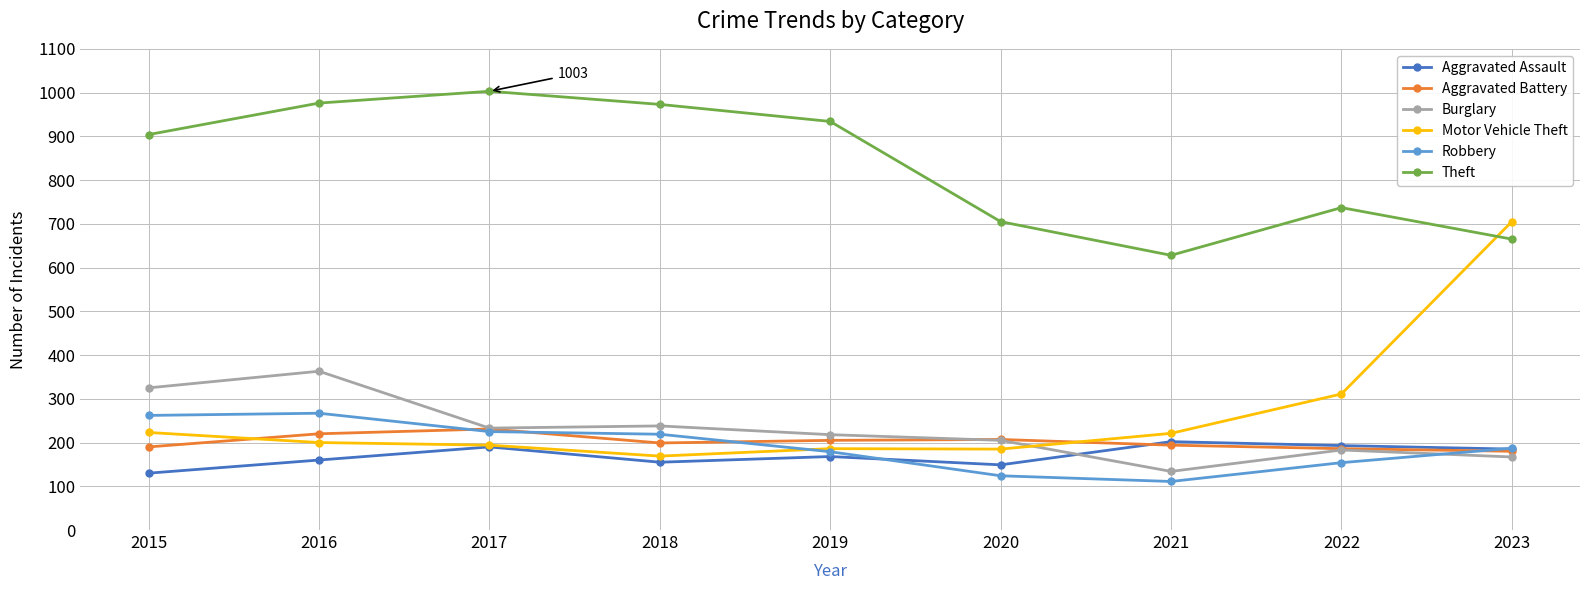

At which label does Robbery first exceed 187?

2015